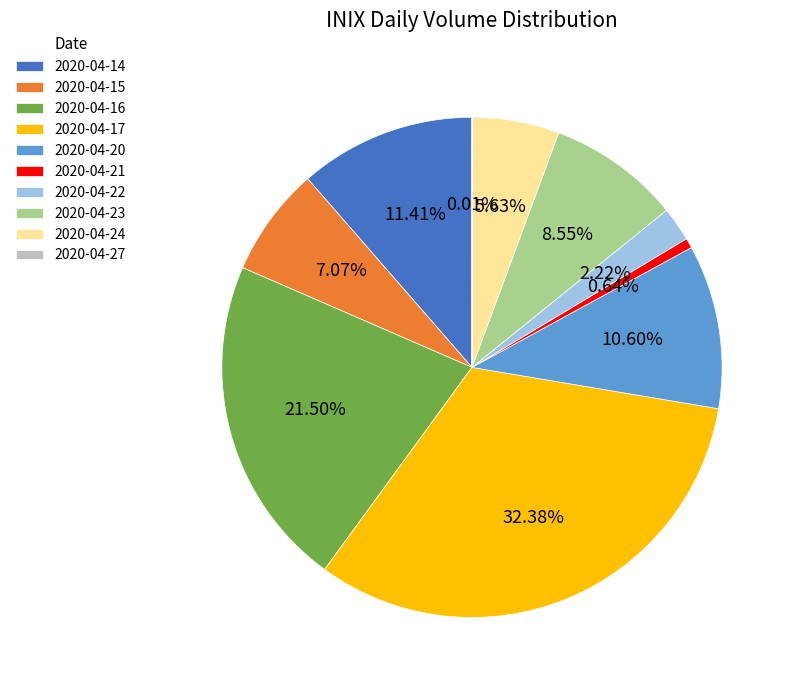

Combined, do 2020-04-22 and 2020-04-23 account for over 50%?

No